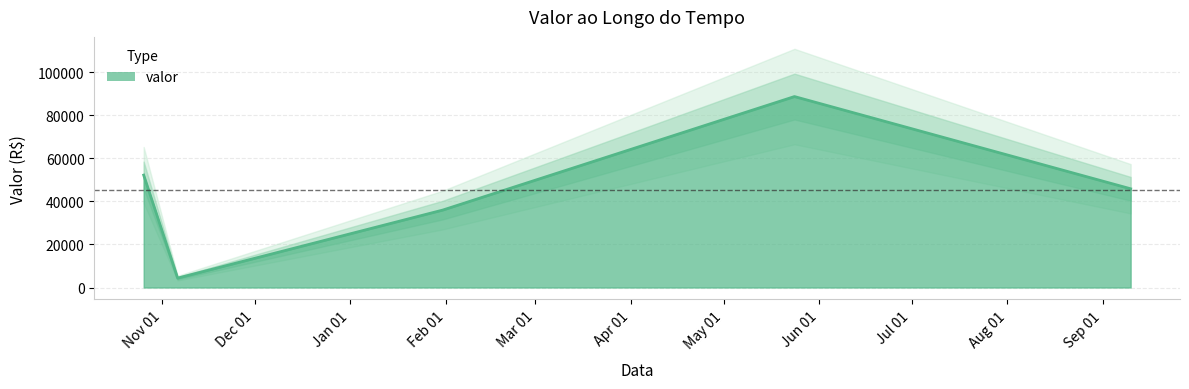

Rank the categories by value from lowest to highest.

2023-11-06, 2024-01-31, 2024-09-10, 2023-10-26, 2024-05-24